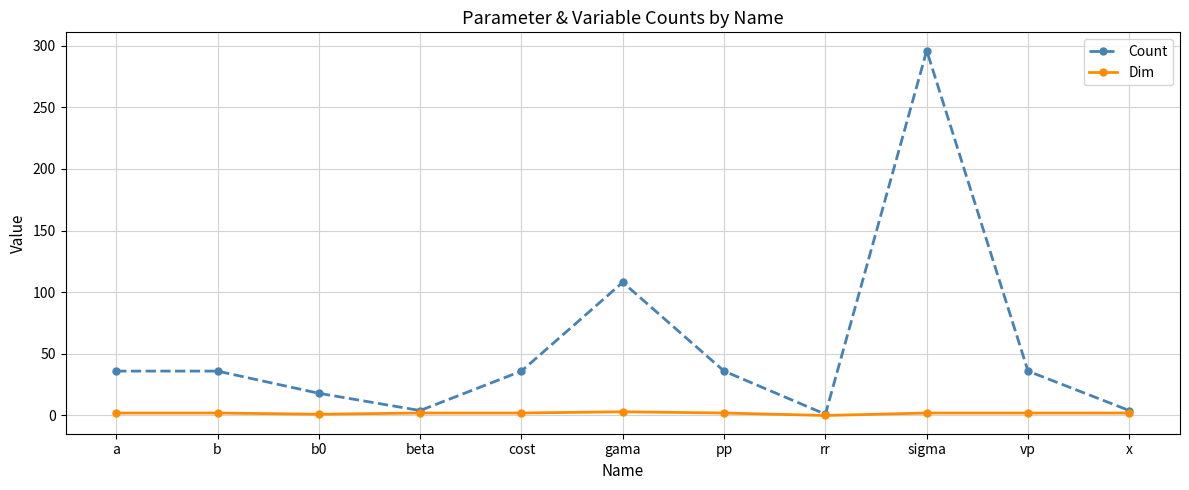

What is the value of the Dim point at the 10th from the left?

2